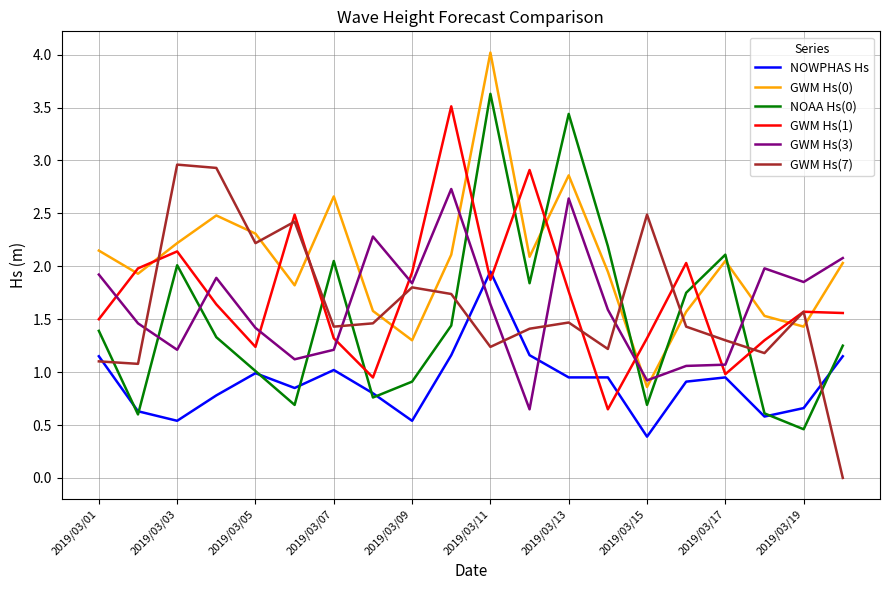

What is the highest value of the GWM Hs(1) series?

3.5